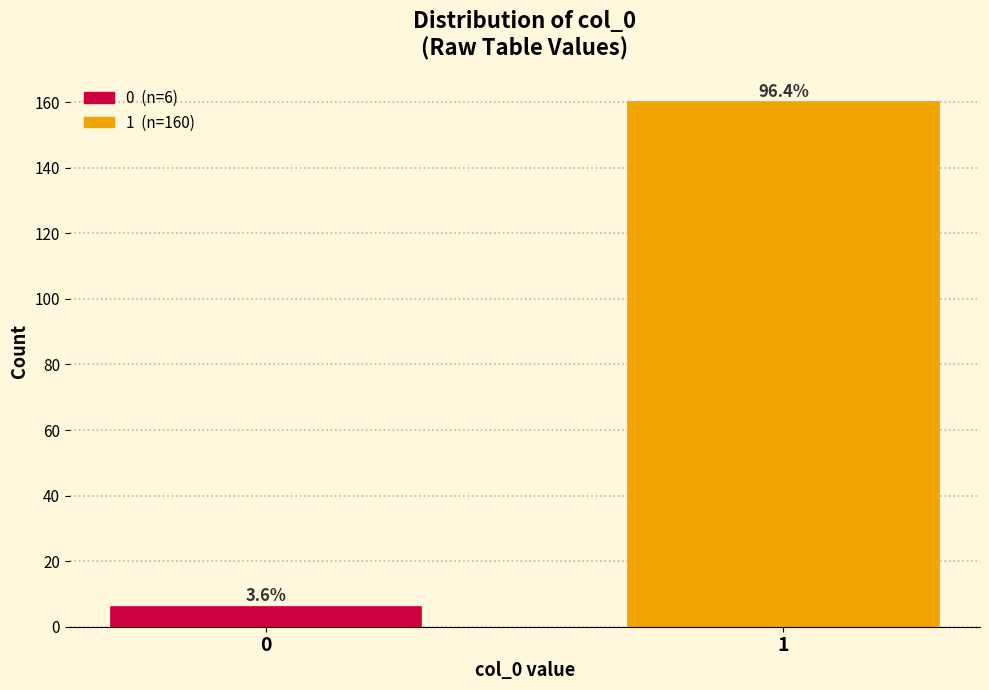

Does the chart contain any negative values?

No